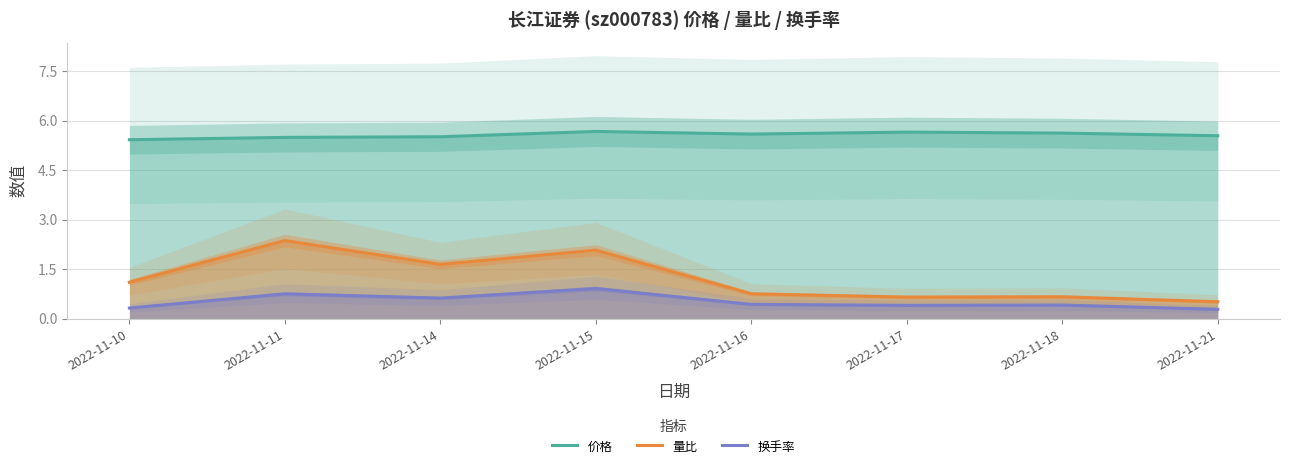

How many 换手率 values are between 0 and 1?

8